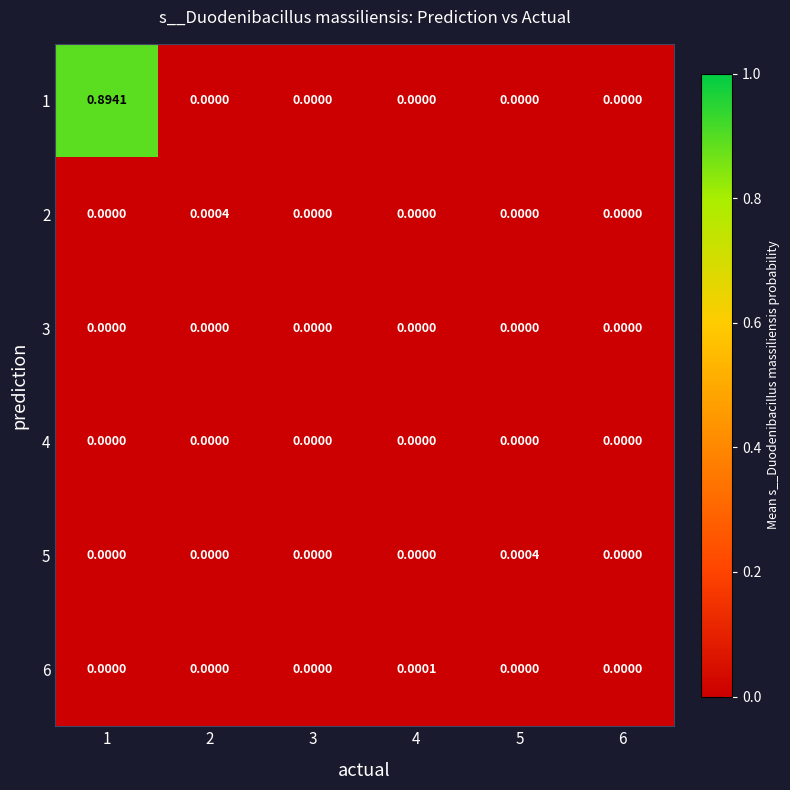

How many series are shown in this chart?

6